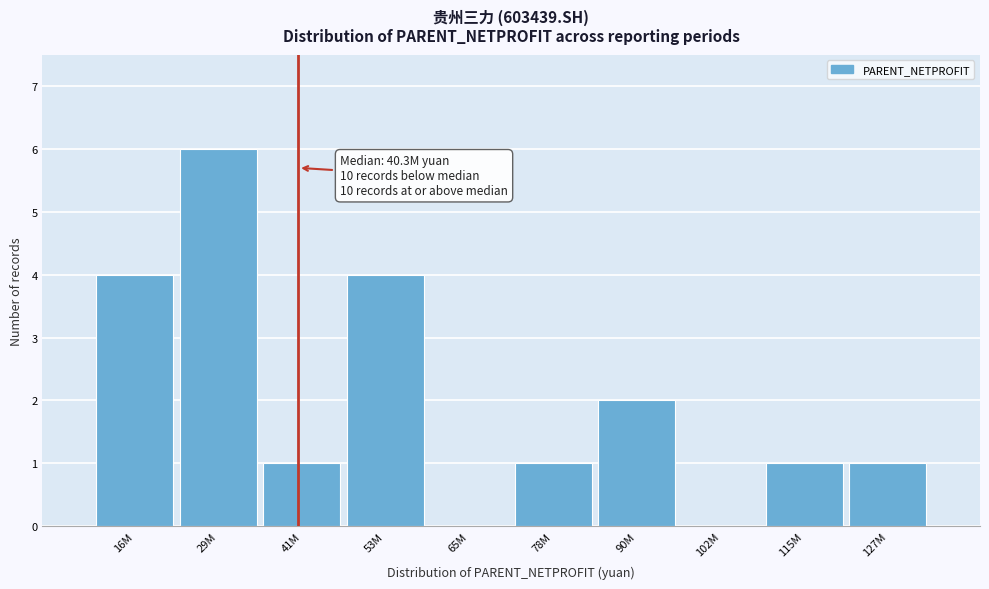

Reading left to right, transcribe all the data shown in this chart.

16M=4	29M=6	41M=1	53M=4	65M=0	78M=1	90M=2	102M=0	115M=1	127M=1